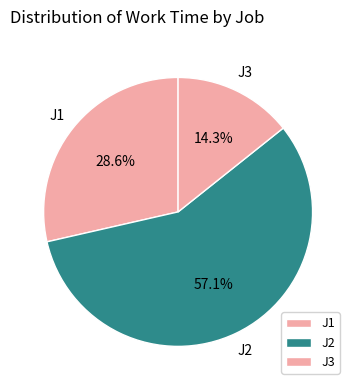

What is the change in value from J2 to J3?

-15